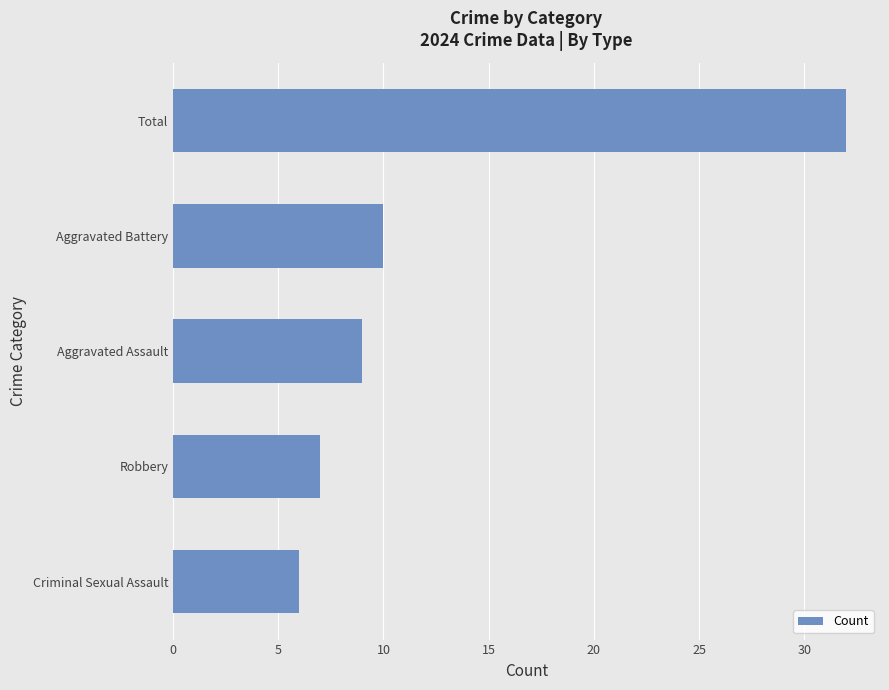

List the labels in order of value, smallest first.

Criminal Sexual Assault, Robbery, Aggravated Assault, Aggravated Battery, Total